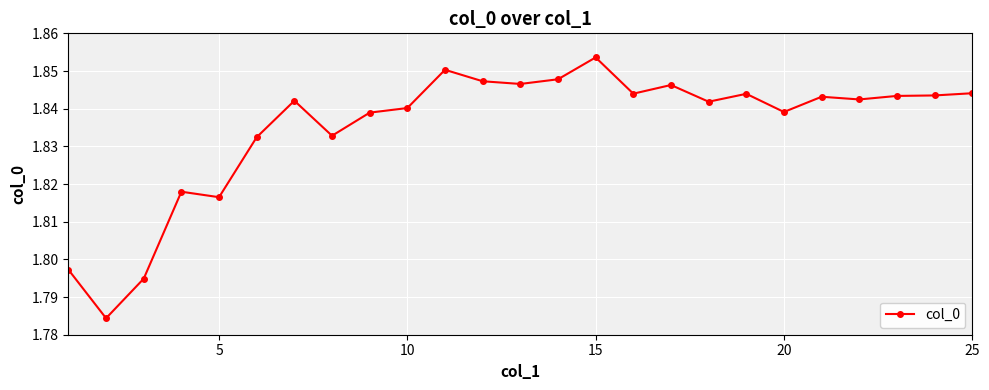

Count the values in the range 1 to 2.

25